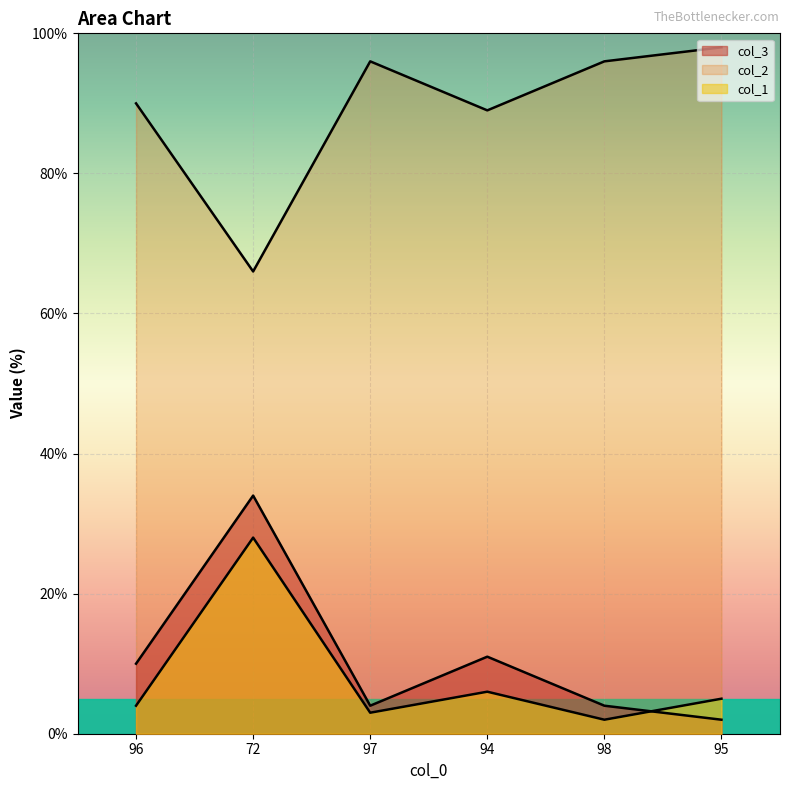

What are all the series names shown in the legend?

col_1, col_2, col_3